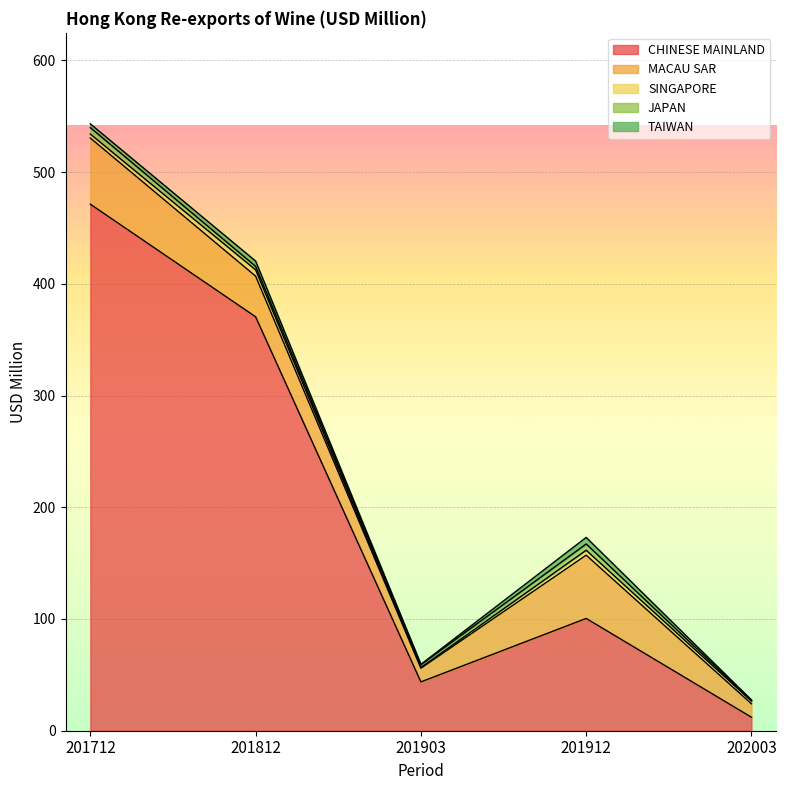

List the series in order of their peak value, lowest first.

SINGAPORE, JAPAN, TAIWAN, MACAU SAR, CHINESE MAINLAND